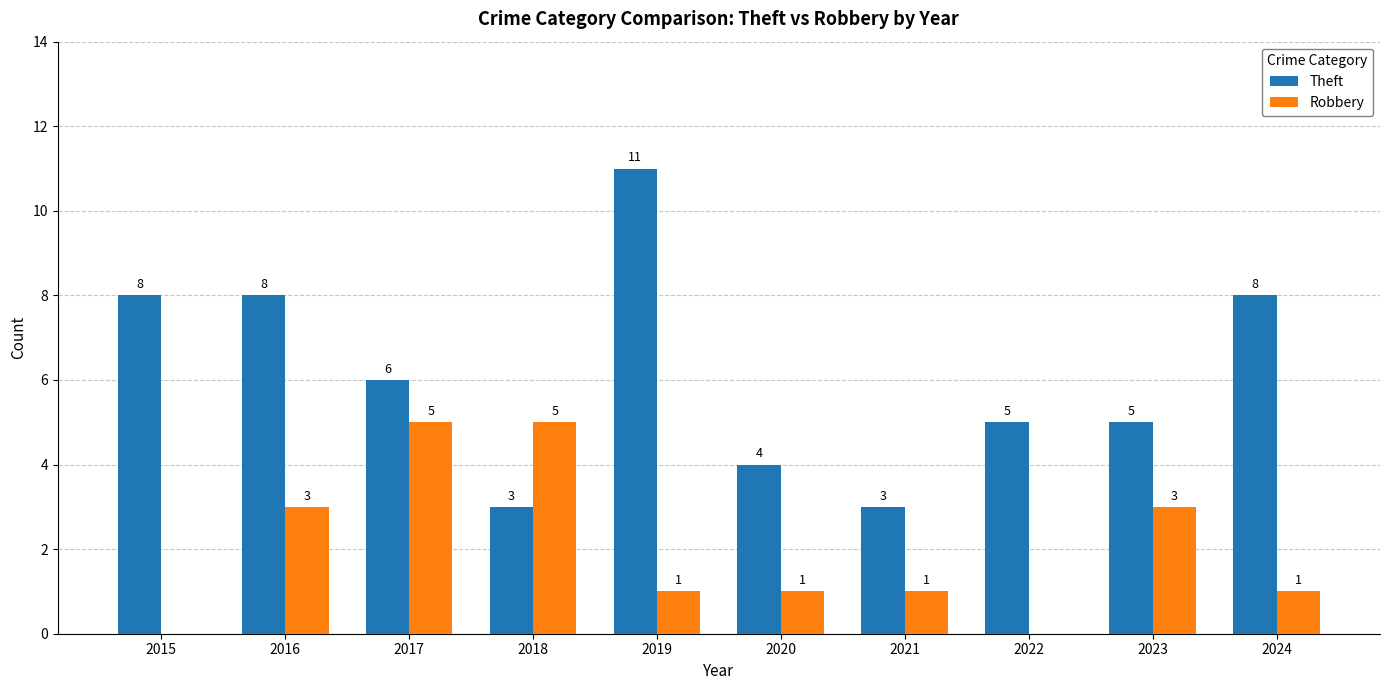

Is the value of Robbery at 2015 greater than the value of Theft at 2018?

No